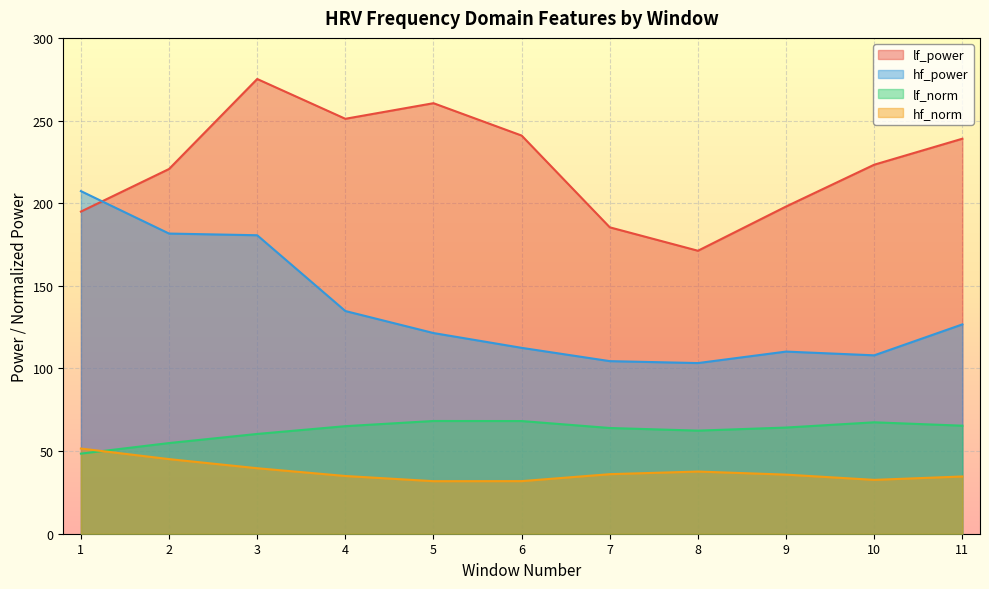

Where does the lf_norm series first go above 64?

4